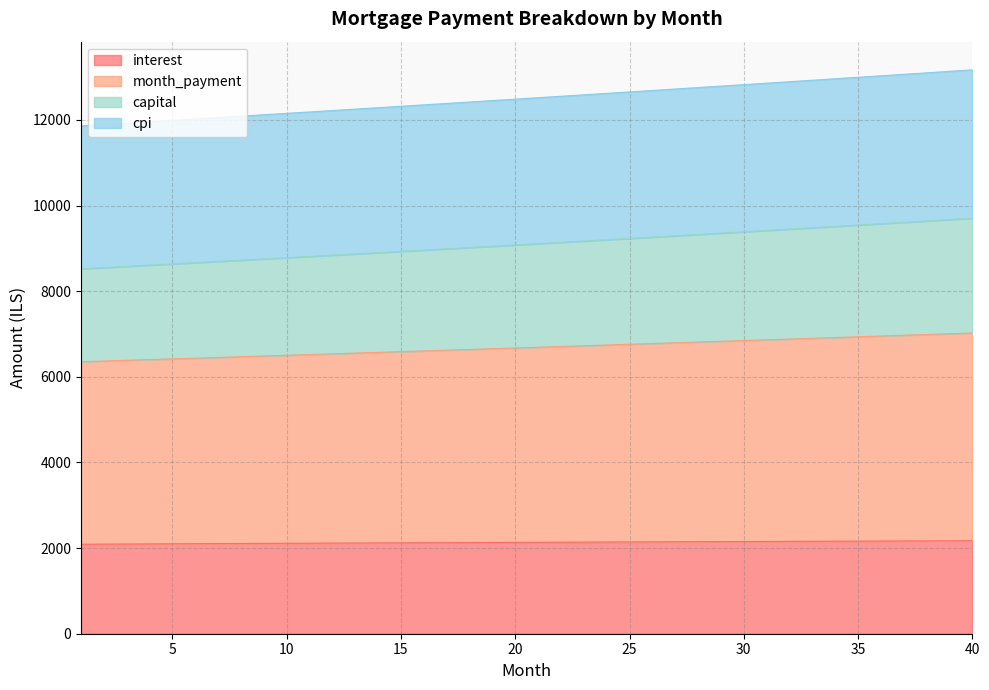

What is the difference between the highest and lowest values at 38?

10931.8